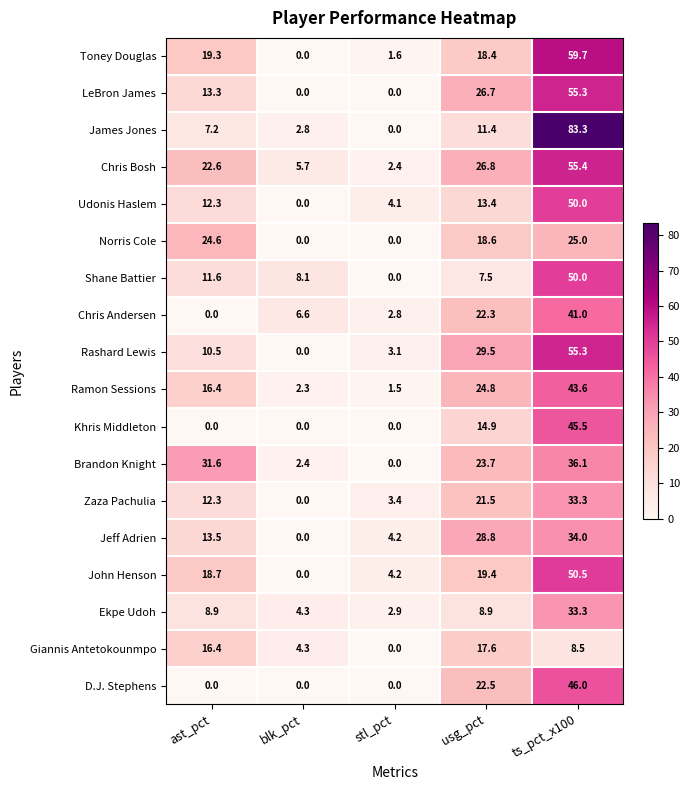

What is the difference between the Giannis Antetokounmpo values at stl_pct and ts_pct_x100?

8.5